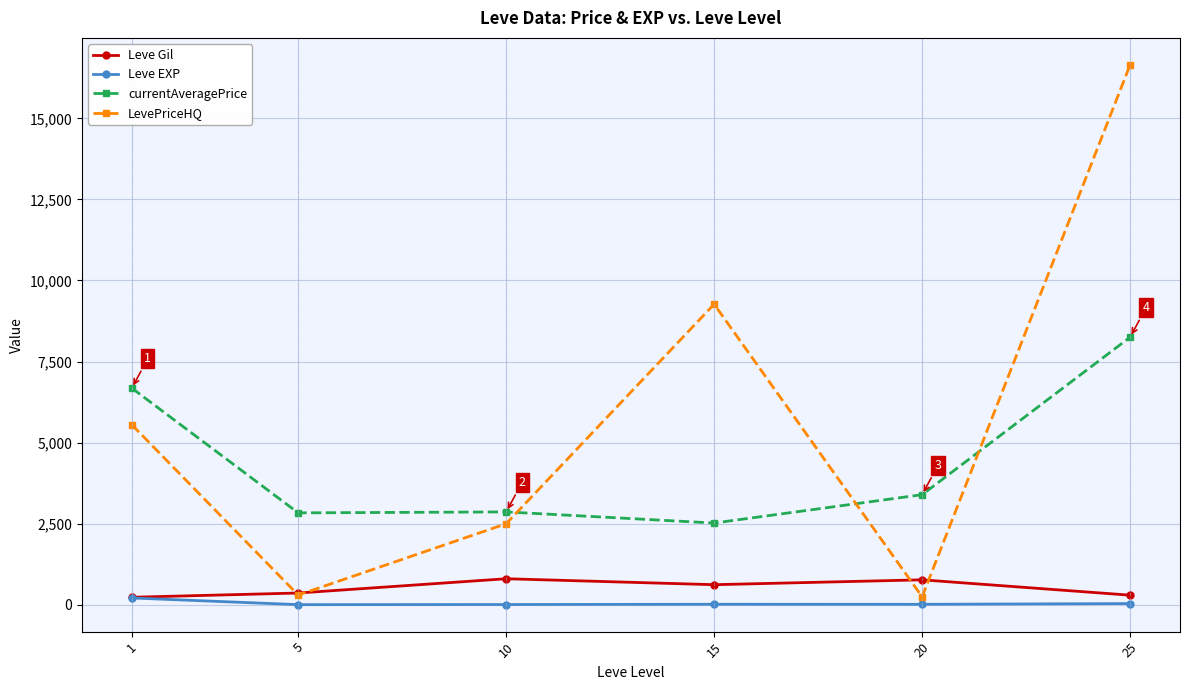

What is the difference between the currentAveragePrice values at 25 and 10?

5385.8